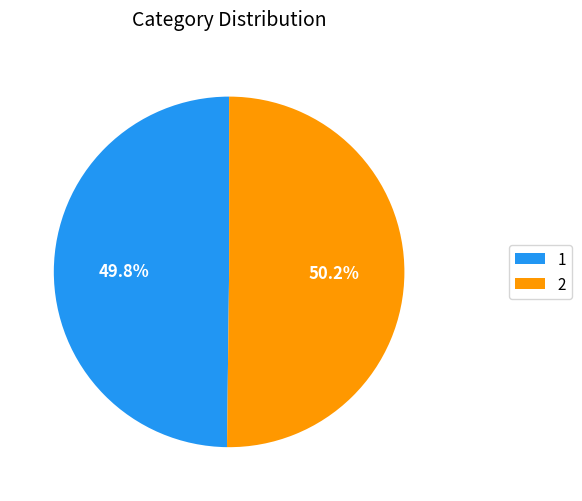

Is it true that 2 is 50% of the pie?

True